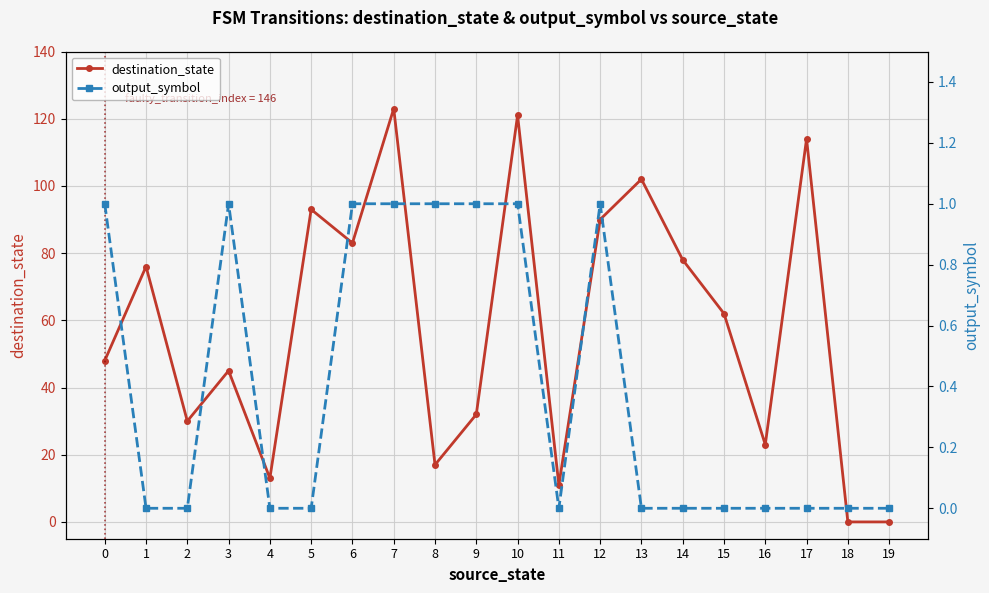

Count the number of categories in the chart.

20